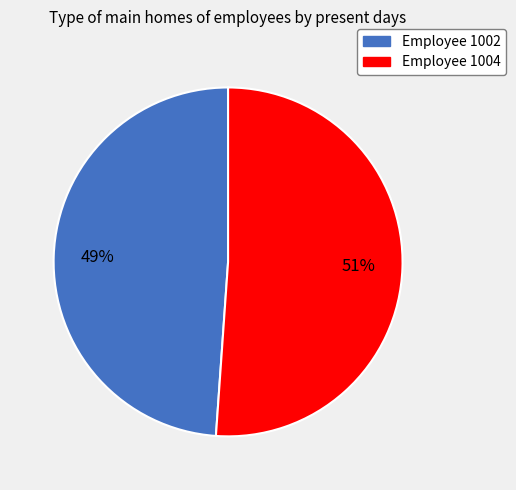

Is it true that Employee 1004 is 62% of the pie?

False